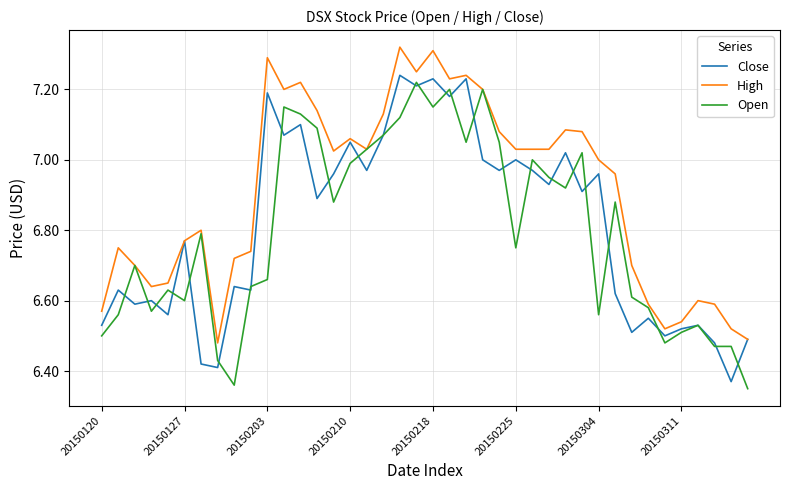

Which series has the largest total across all categories?

High